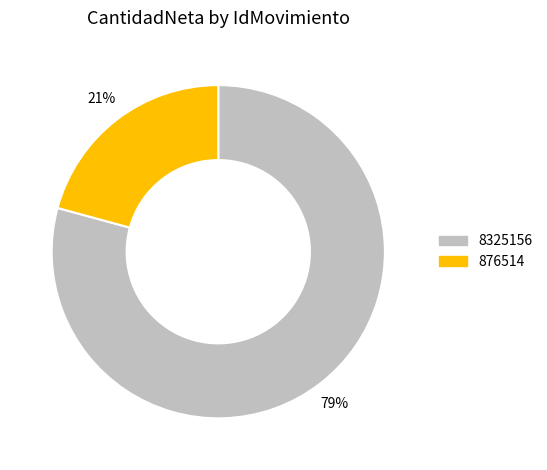

What is the largest slice in the pie chart?

8325156